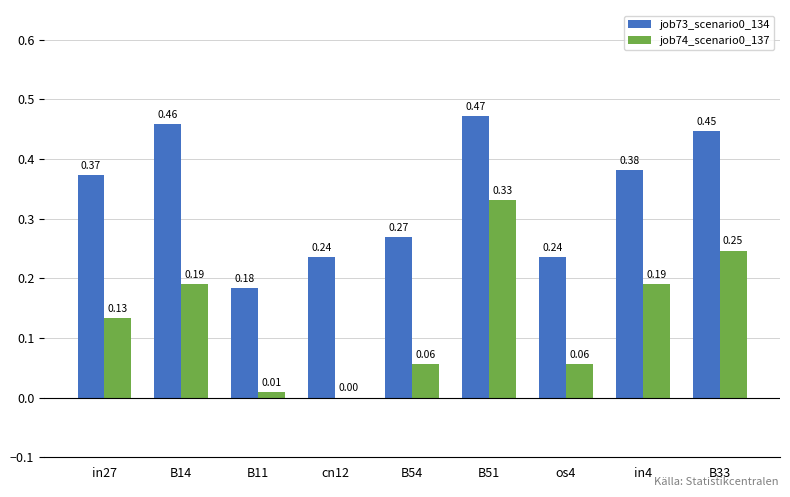

What is the sum of all job73_scenario0_134 values?

3.1